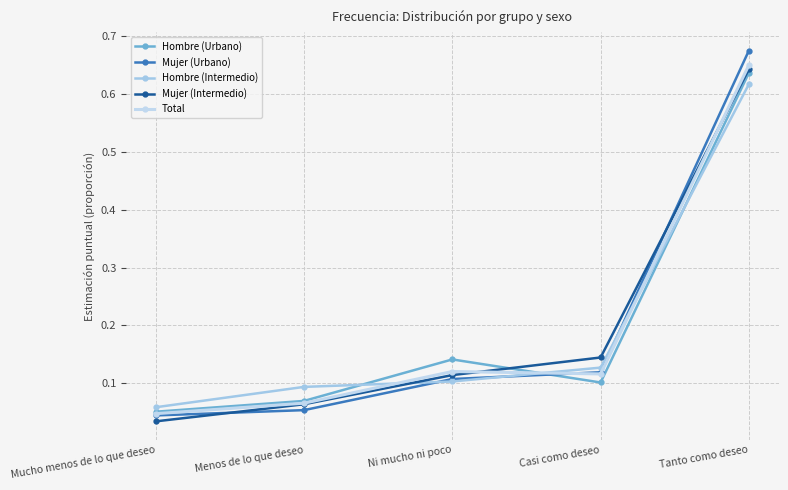

Between Ni mucho ni poco and Tanto como deseo, which series saw the biggest shift?

Mujer (Urbano)